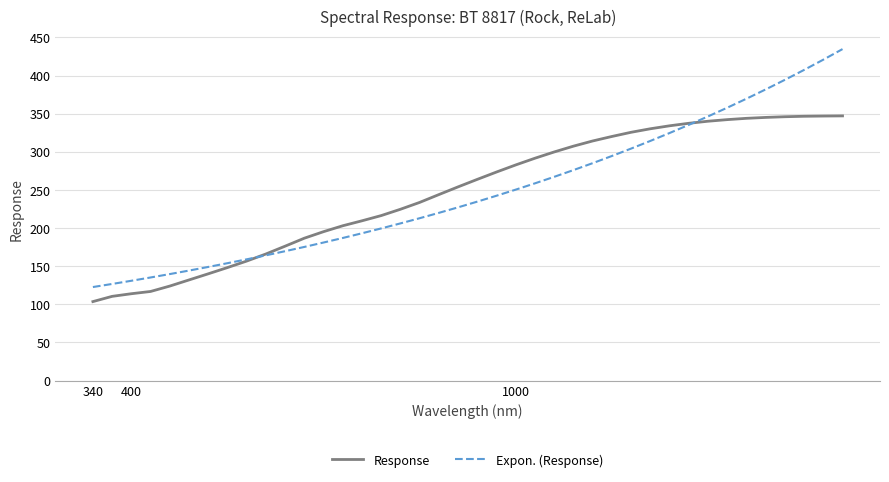

Does the chart display data point markers on the line(s)?

No